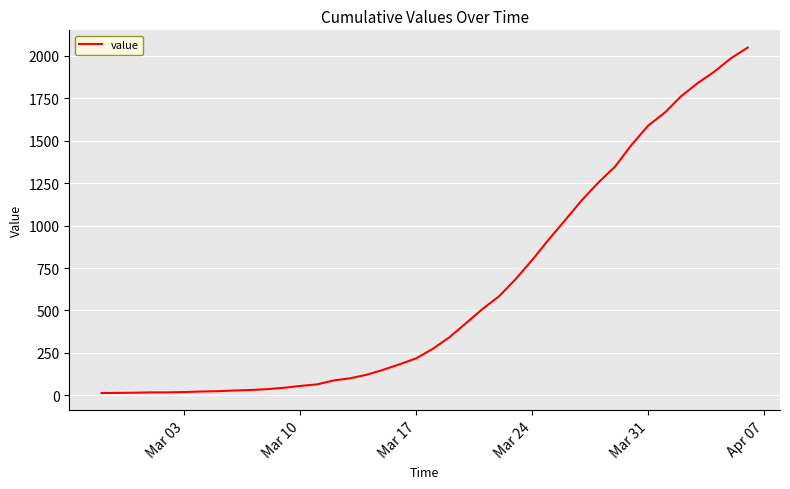

What is the maximum value shown in the chart?

2049